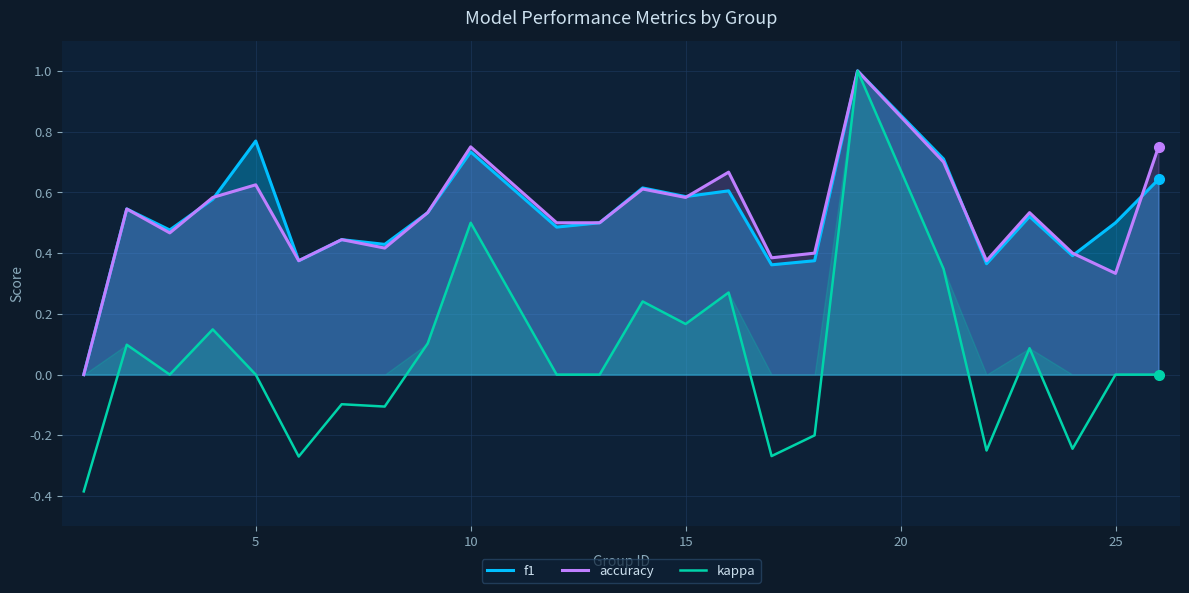

True or false: kappa has a value of 0.3 at 15.

False